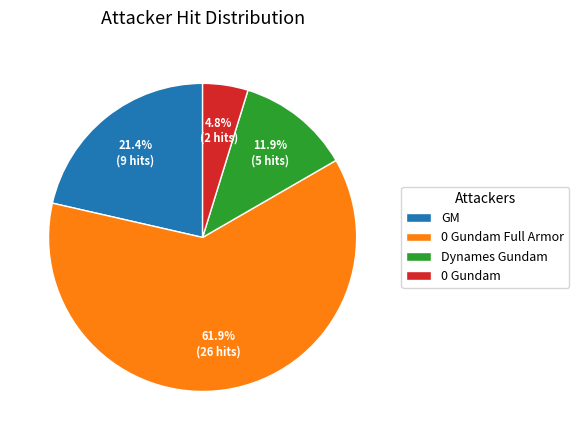

What percentage is the 0 Gundam slice, to the nearest percent?

5%